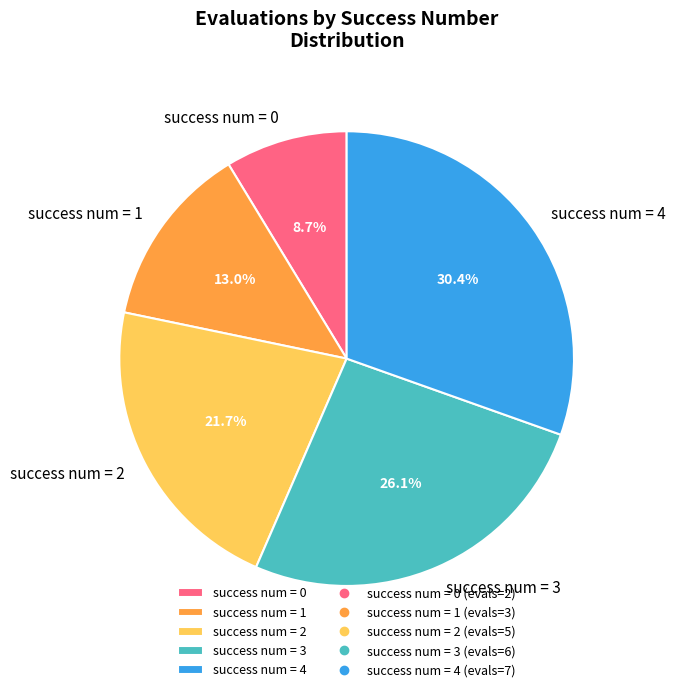

To the nearest percent, what is the average slice percentage?

20%